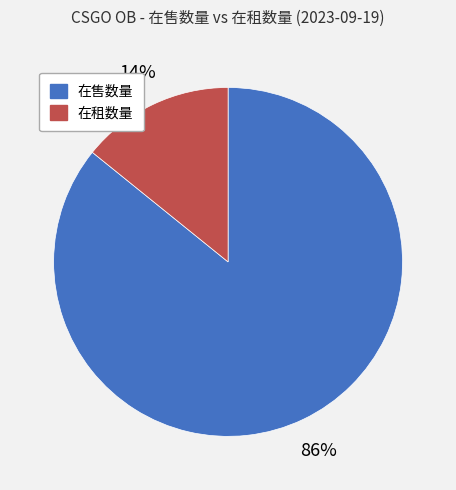

Is it true that 在售数量 is 86% of the pie?

True